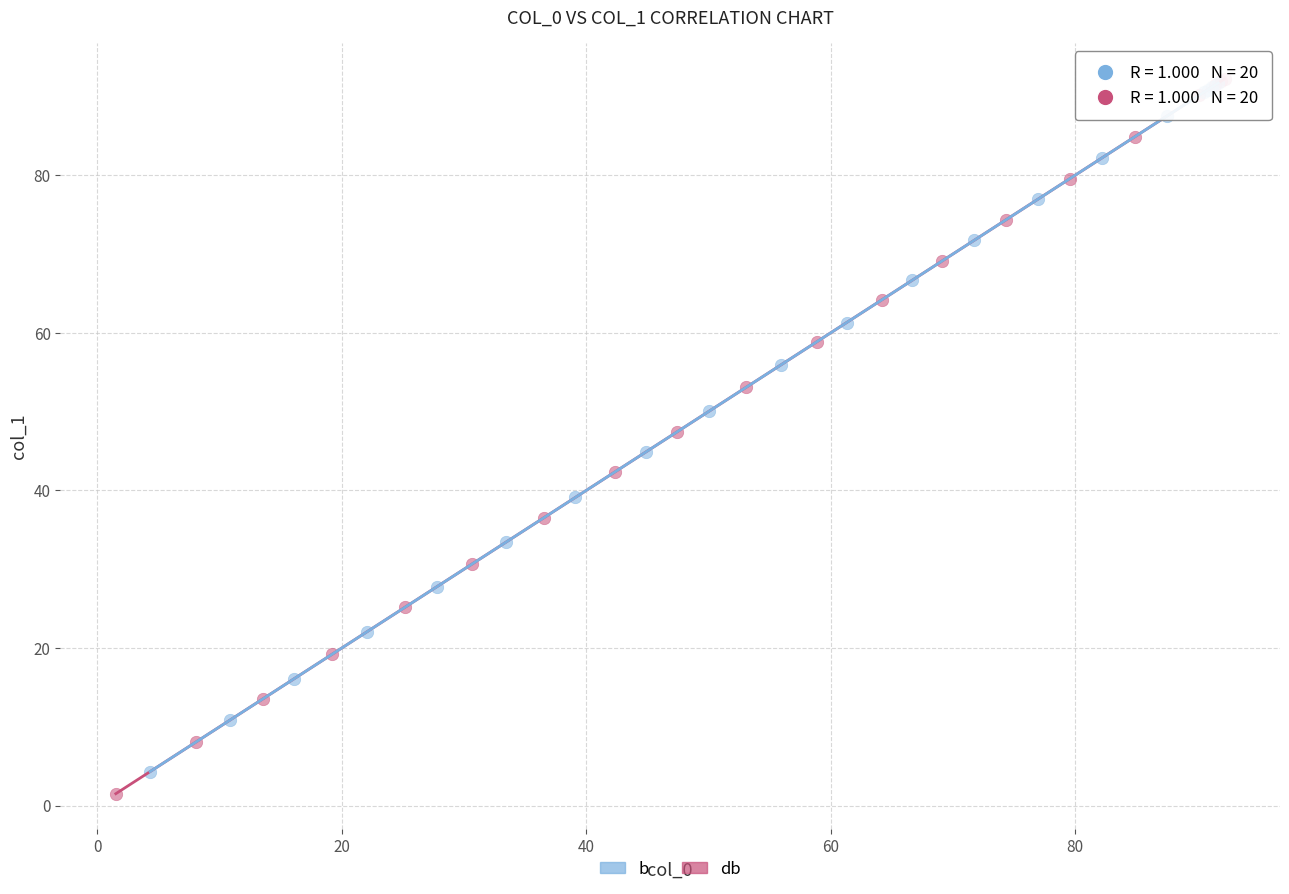

What are all the series names shown in the legend?

b, db